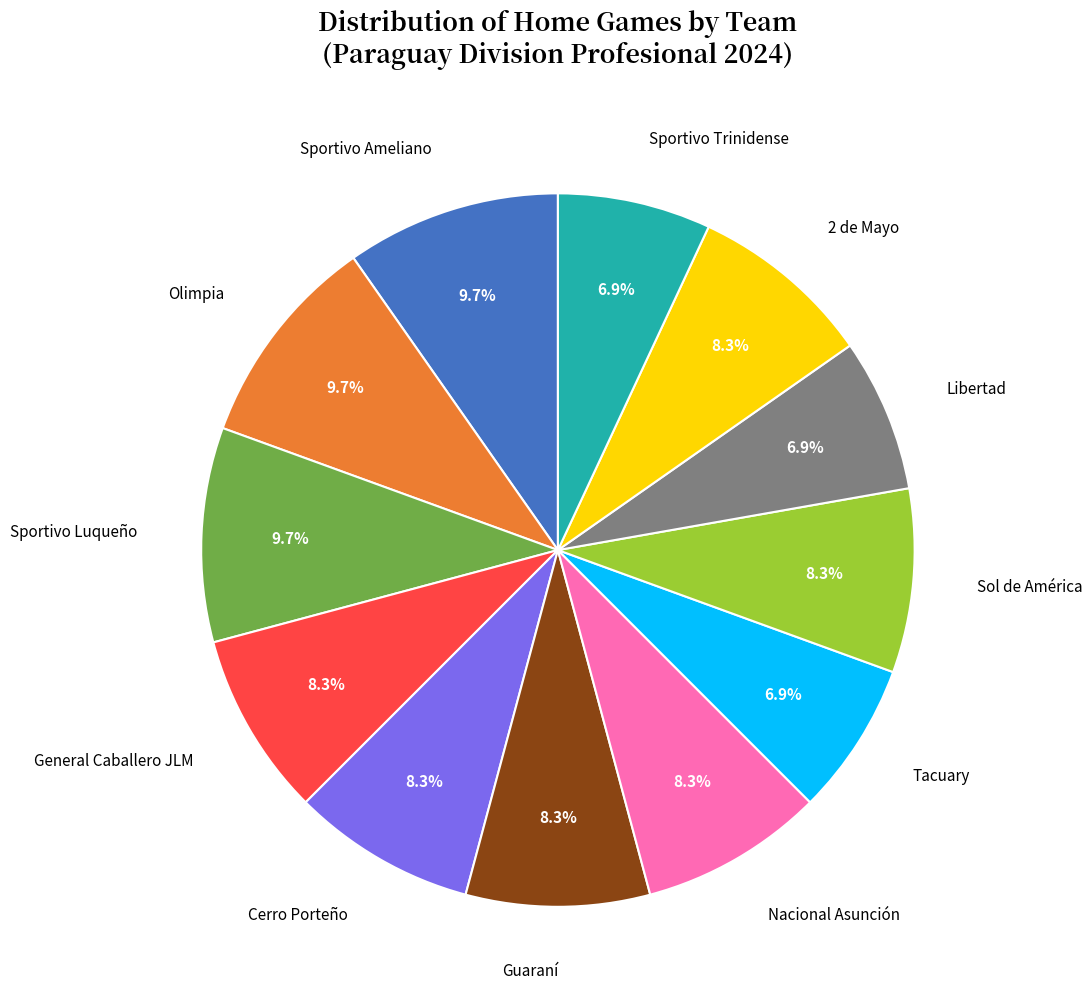

To the nearest percent, what is the difference between the Cerro Porteño and Sportivo Luqueño slice percentages?

1%